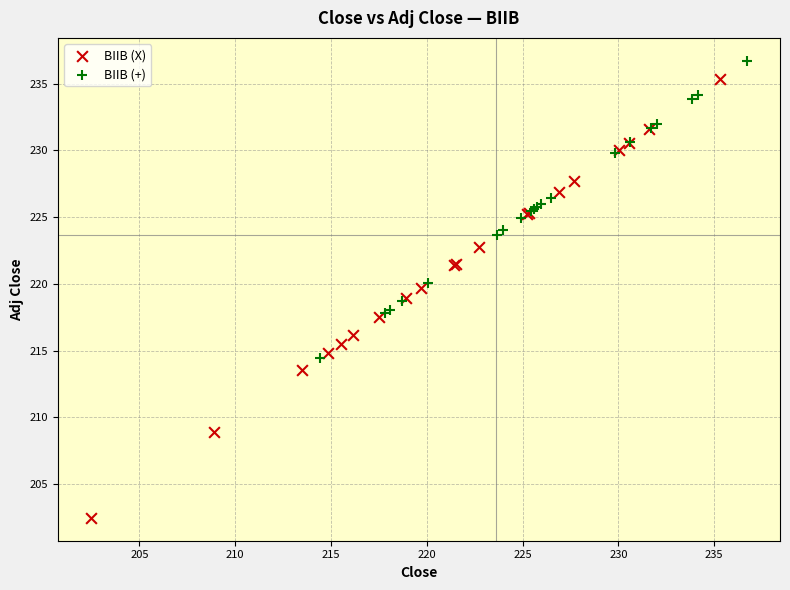

Which series reaches the maximum Y coordinate?

BIIB (+)